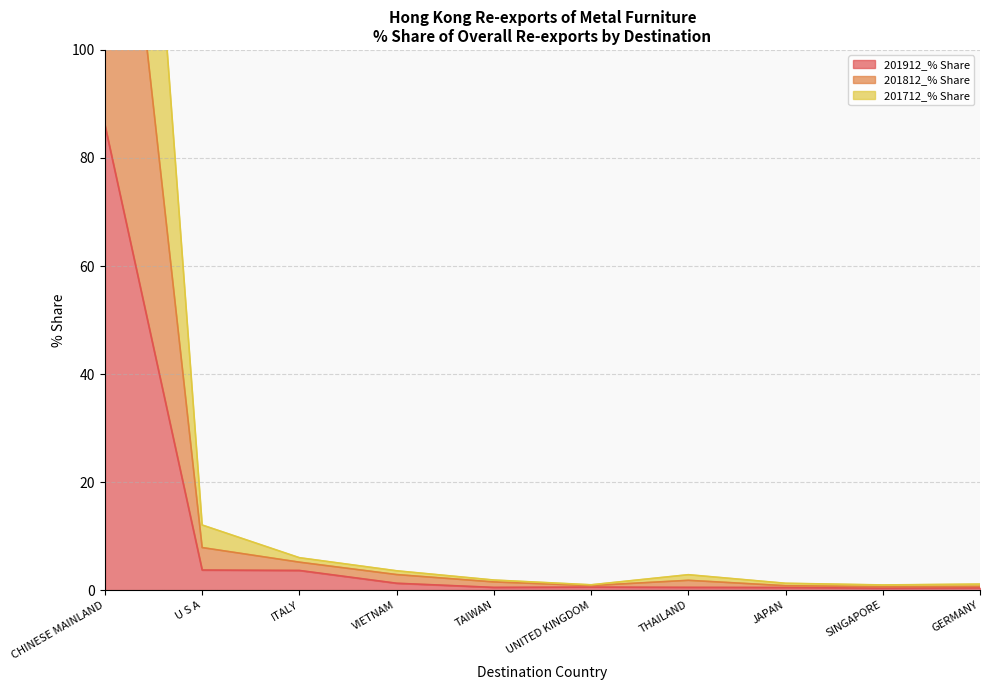

What is the highest value of the 201812_% Share series?

256.0